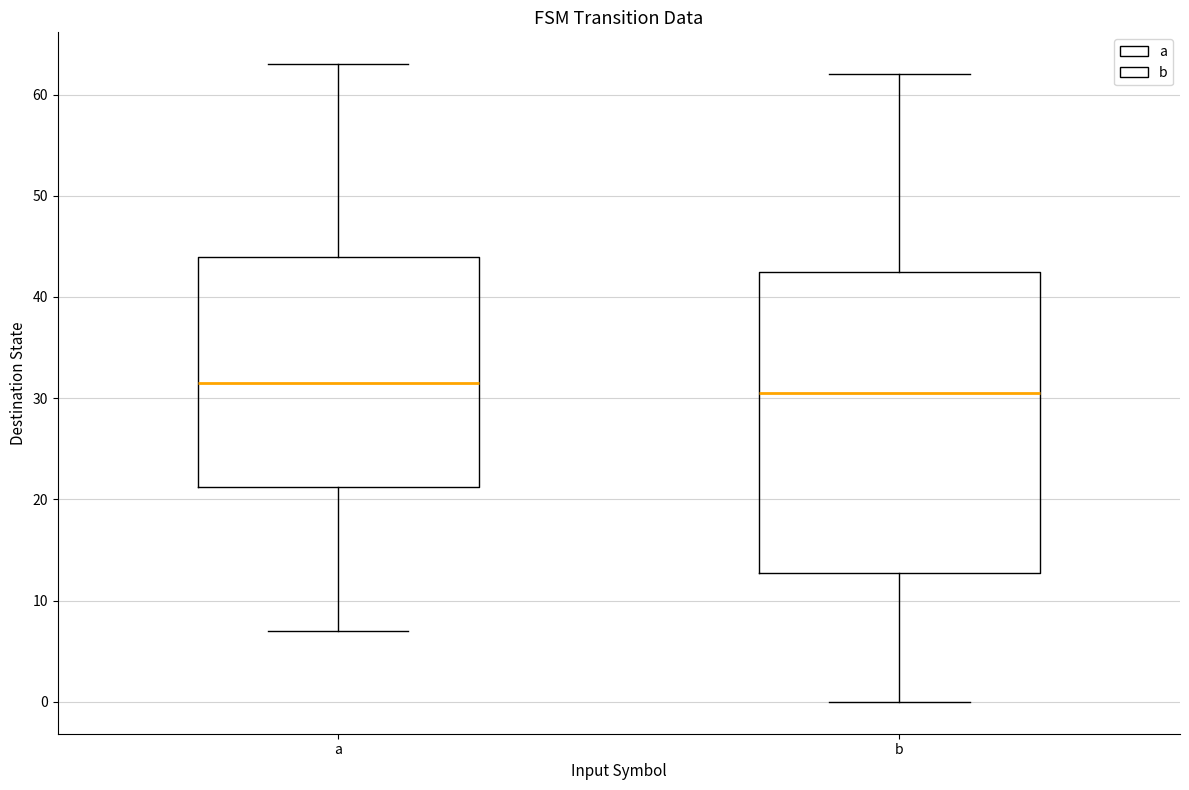

Which box's median line is the highest?

a